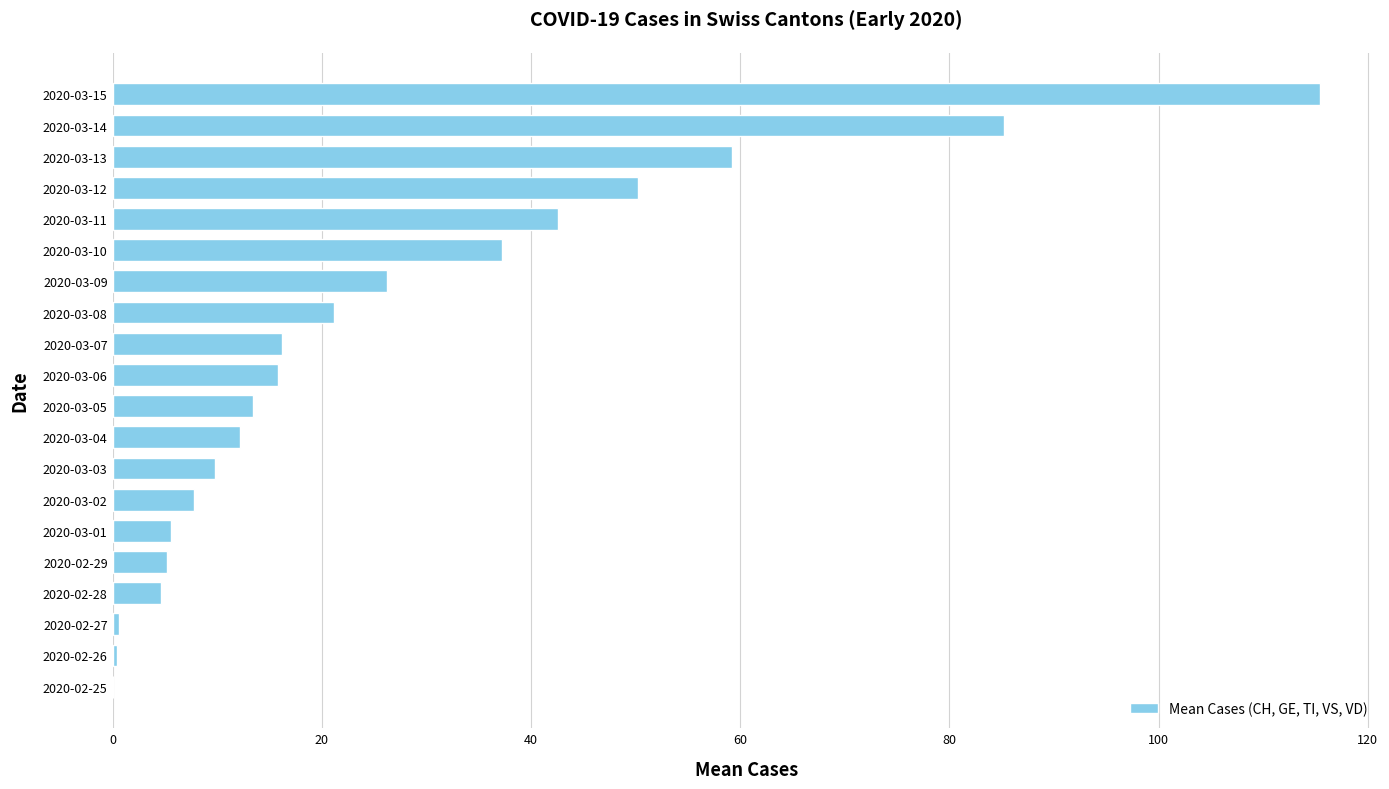

What is the sum of all values?

528.8